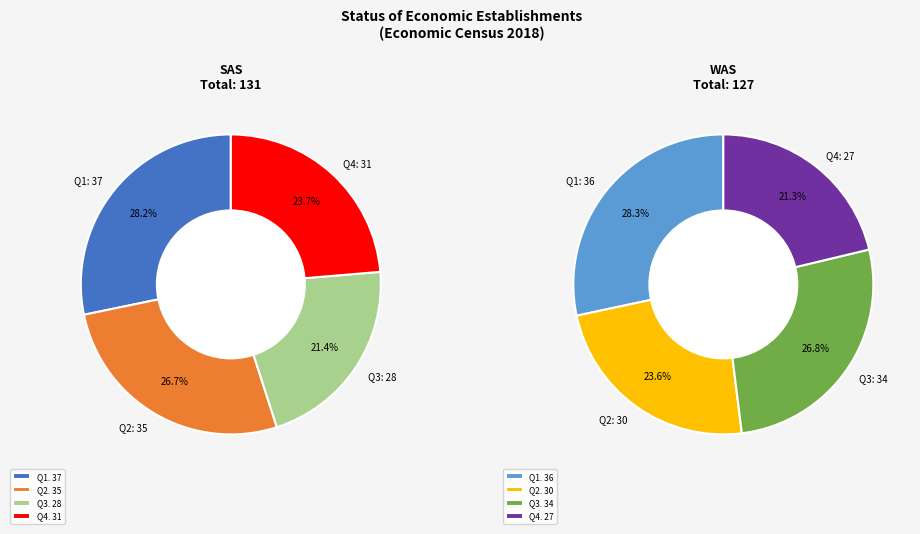

True or false: SAS Q4 accounts for 24% of the total.

True